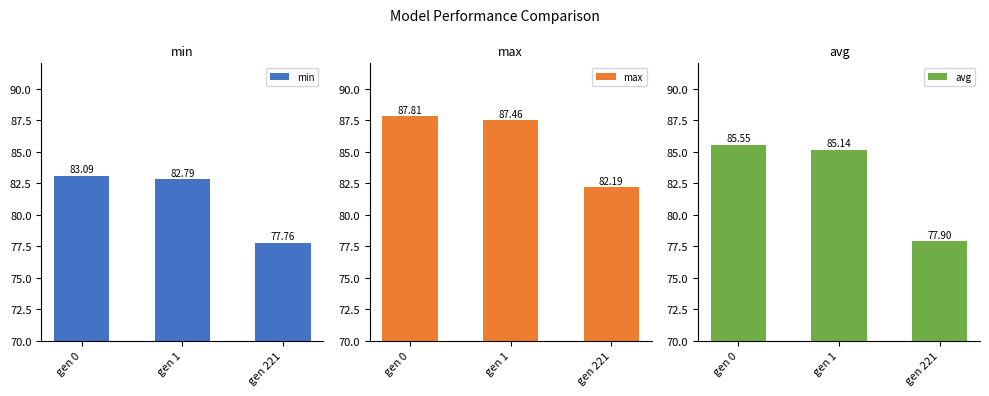

At gen 1, list the series in order from smallest to largest.

min, avg, max